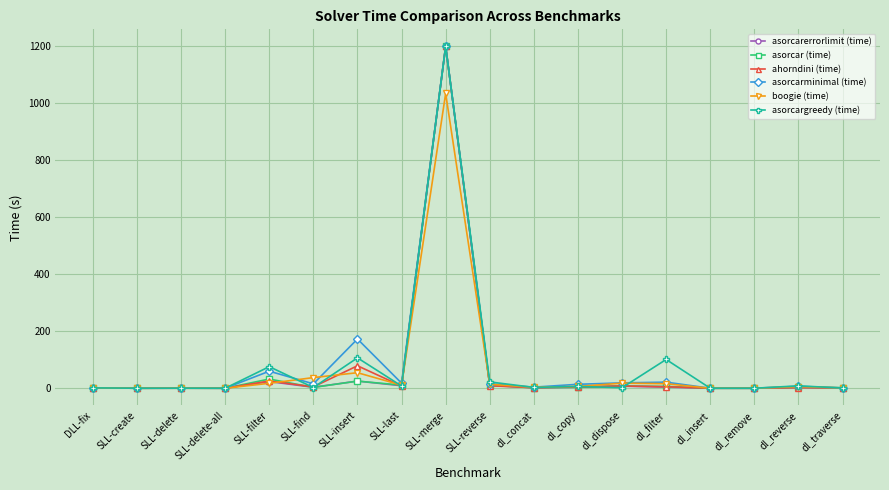

What is the label of the 2nd point from the left?

SLL-create